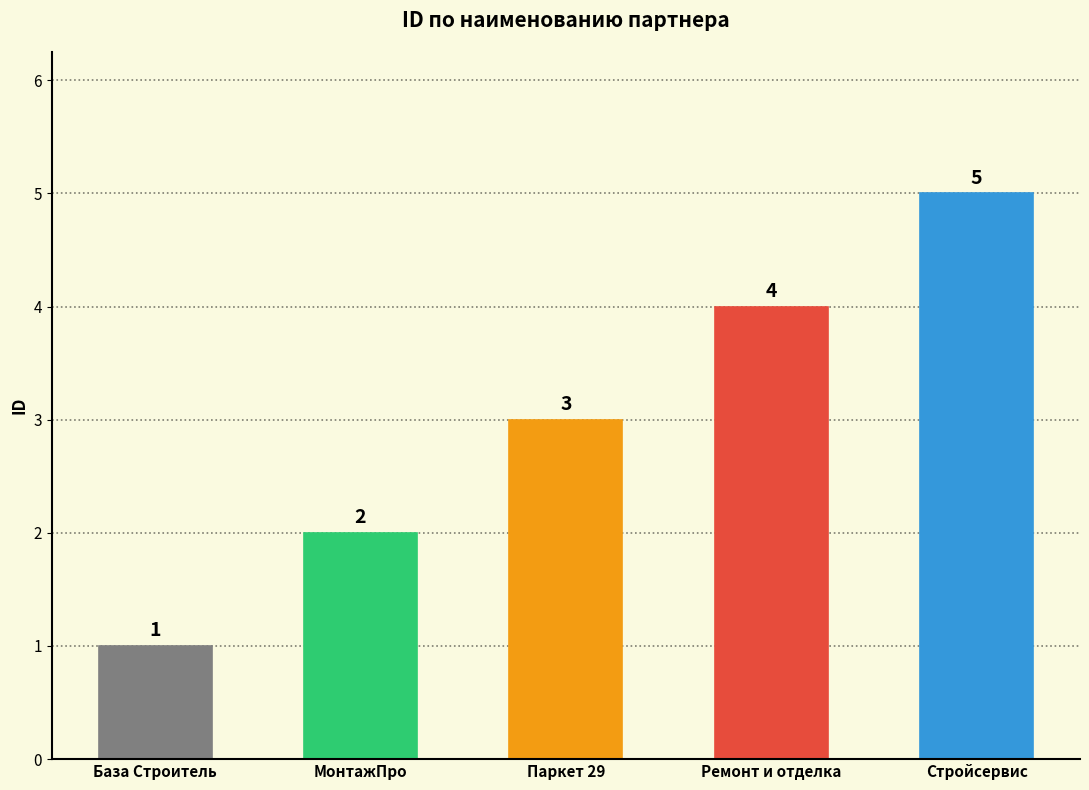

How many data points does each series have?

5